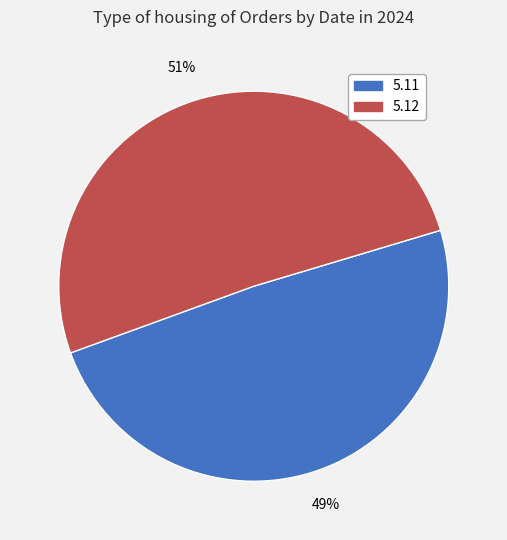

The 5.12 slice represents 44% of the pie. True or false?

False